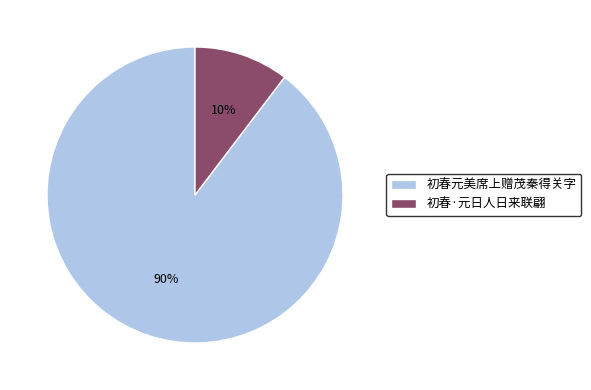

How many slices are in this pie chart?

2